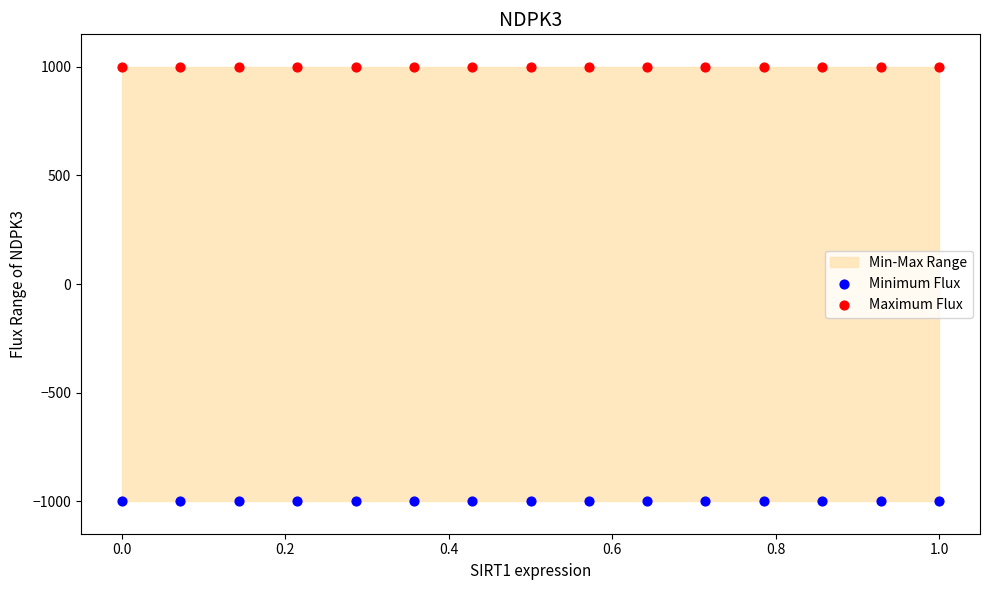

Which series contains the highest Y value?

Maximum Flux